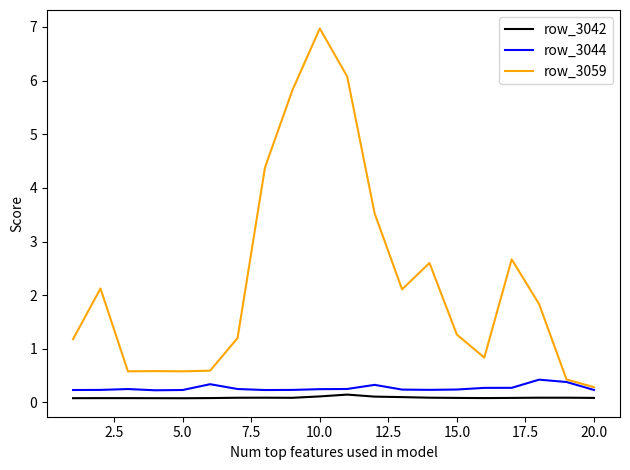

True or false: row_3059 and row_3042 cross at least once.

False